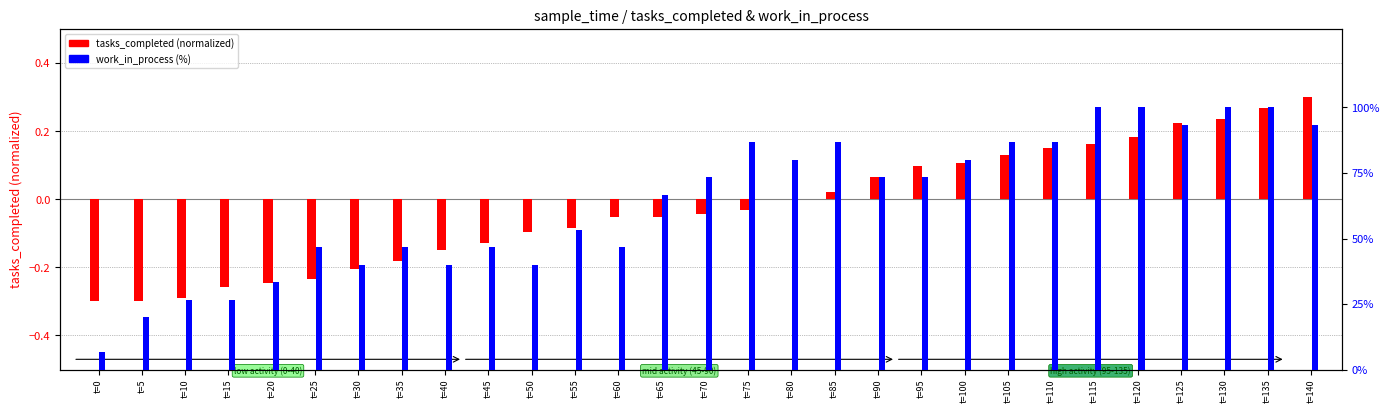

Rank the categories by tasks_completed (normalized) value from lowest to highest.

t=0, t=5, t=10, t=15, t=20, t=25, t=30, t=35, t=40, t=45, t=50, t=55, t=60, t=65, t=70, t=75, t=80, t=85, t=90, t=95, t=100, t=105, t=110, t=115, t=120, t=125, t=130, t=135, t=140